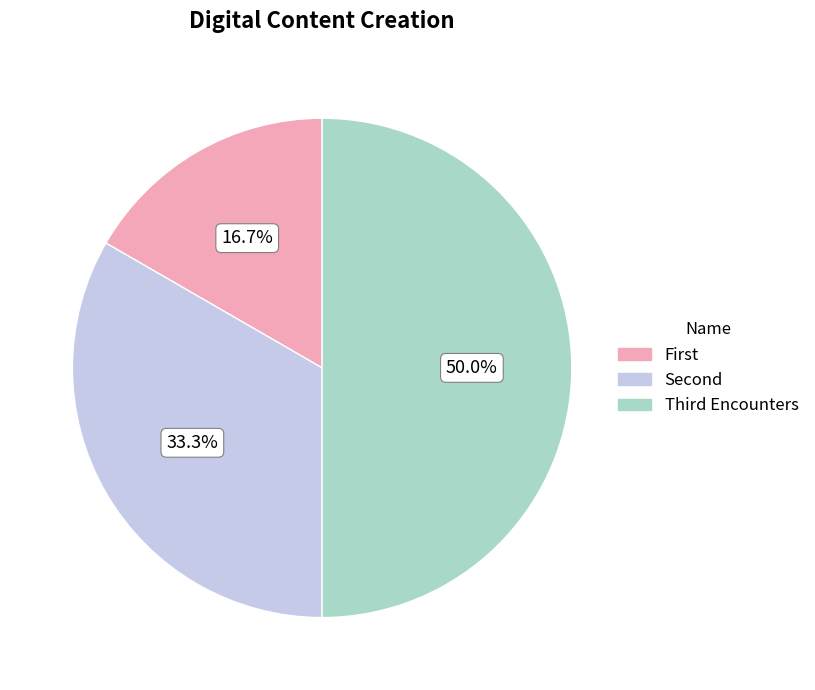

Which slice is the largest?

Third Encounters